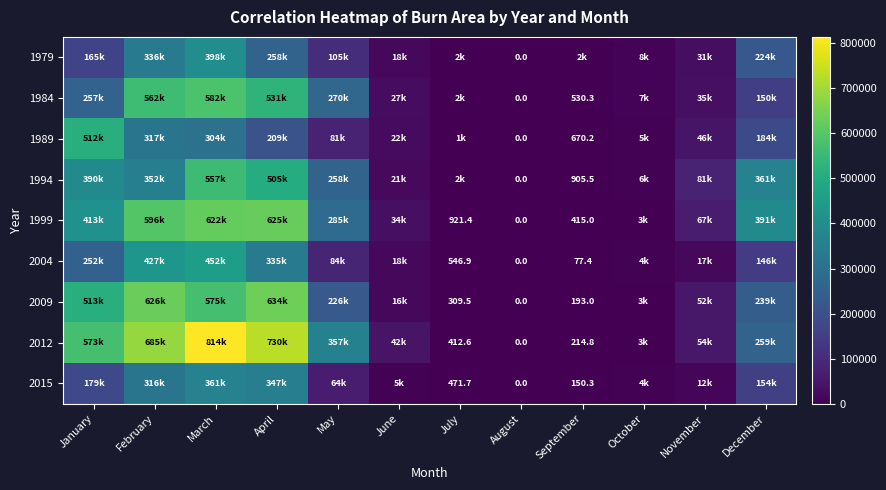

At which category does the chart reach its peak across all series?

March